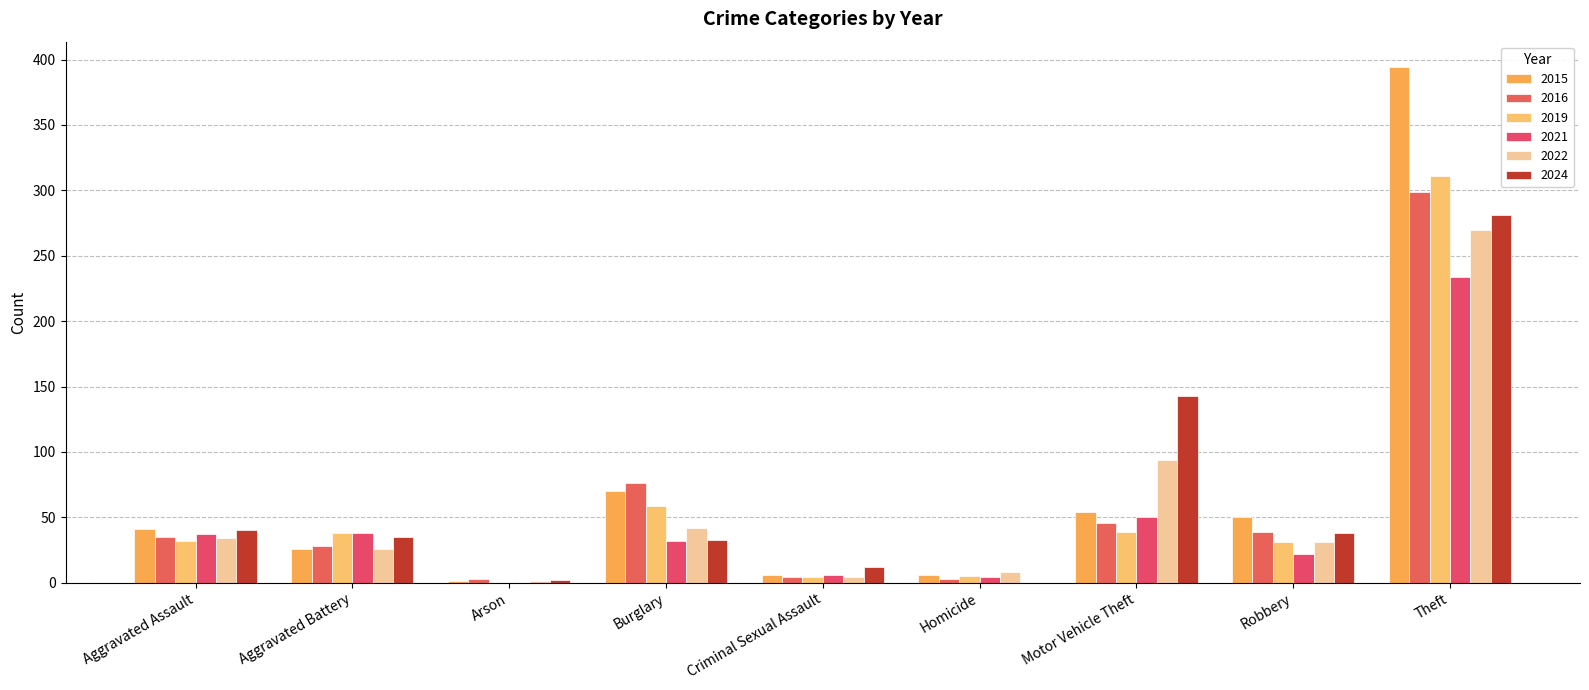

What is the sum of all 2022 values?

510